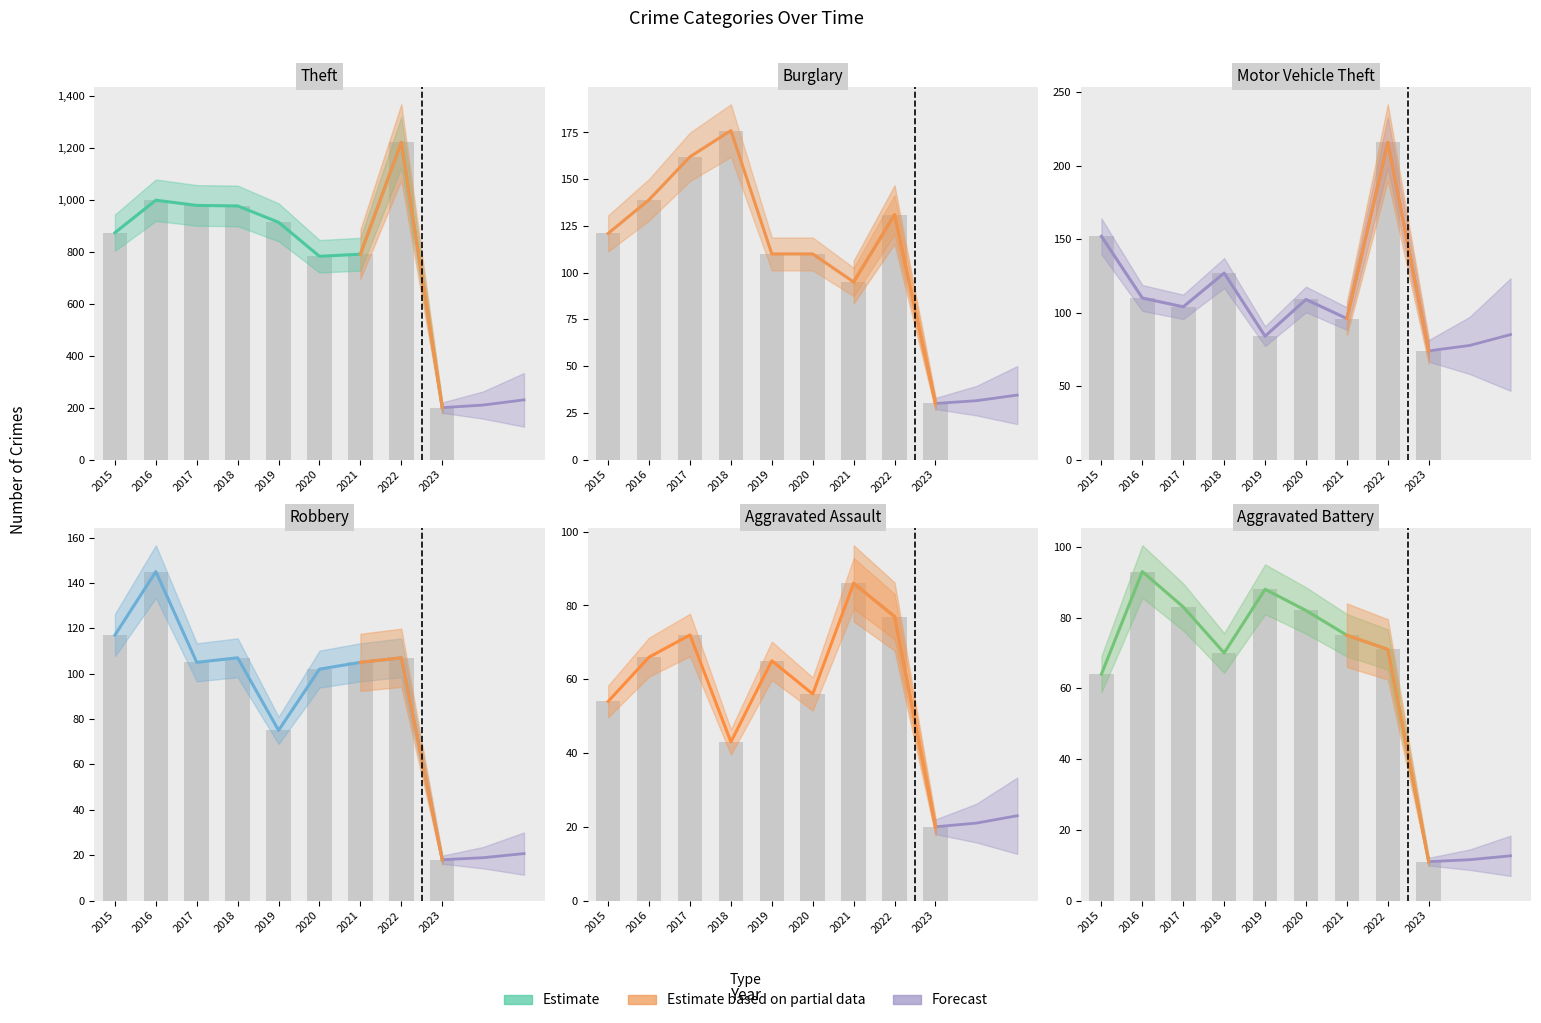

Reading left to right, extract all data points from this chart.

Theft: 2015=874	2016=999	2017=979	2018=977	2019=914	2020=783	2021=791	2022=1222	2023=200
Burglary: 2015=121	2016=139	2017=162	2018=176	2019=110	2020=110	2021=95	2022=131	2023=30
Motor Vehicle Theft: 2015=152	2016=110	2017=104	2018=127	2019=84	2020=109	2021=96	2022=216	2023=74
Robbery: 2015=117	2016=145	2017=105	2018=107	2019=75	2020=102	2021=105	2022=107	2023=18
Aggravated Assault: 2015=54	2016=66	2017=72	2018=43	2019=65	2020=56	2021=86	2022=77	2023=20
Aggravated Battery: 2015=64	2016=93	2017=83	2018=70	2019=88	2020=82	2021=75	2022=71	2023=11